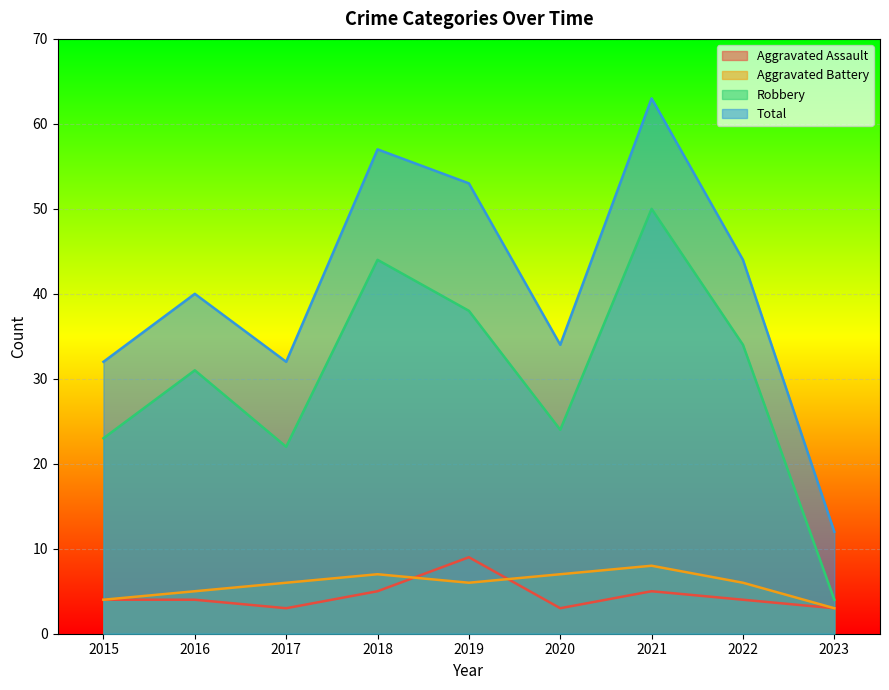

Where is Robbery nearest to the value 27?

2020